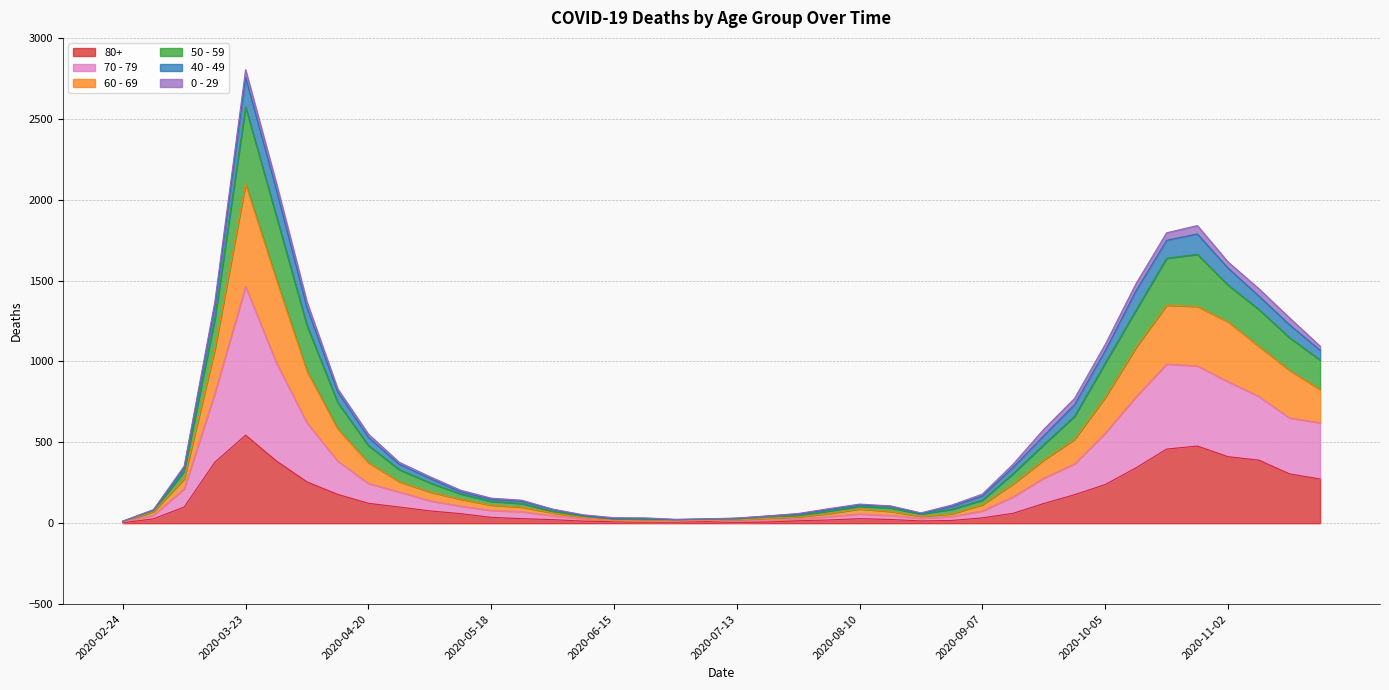

Where is the first local minimum for 50 - 59?

2020-06-29